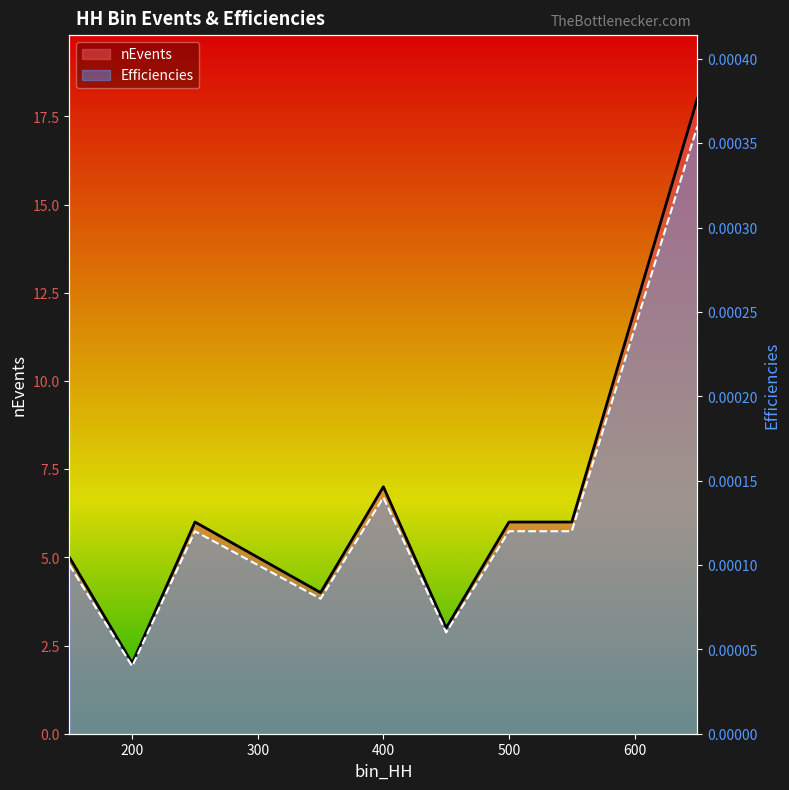

Where does the Efficiencies series first go above 6?

400